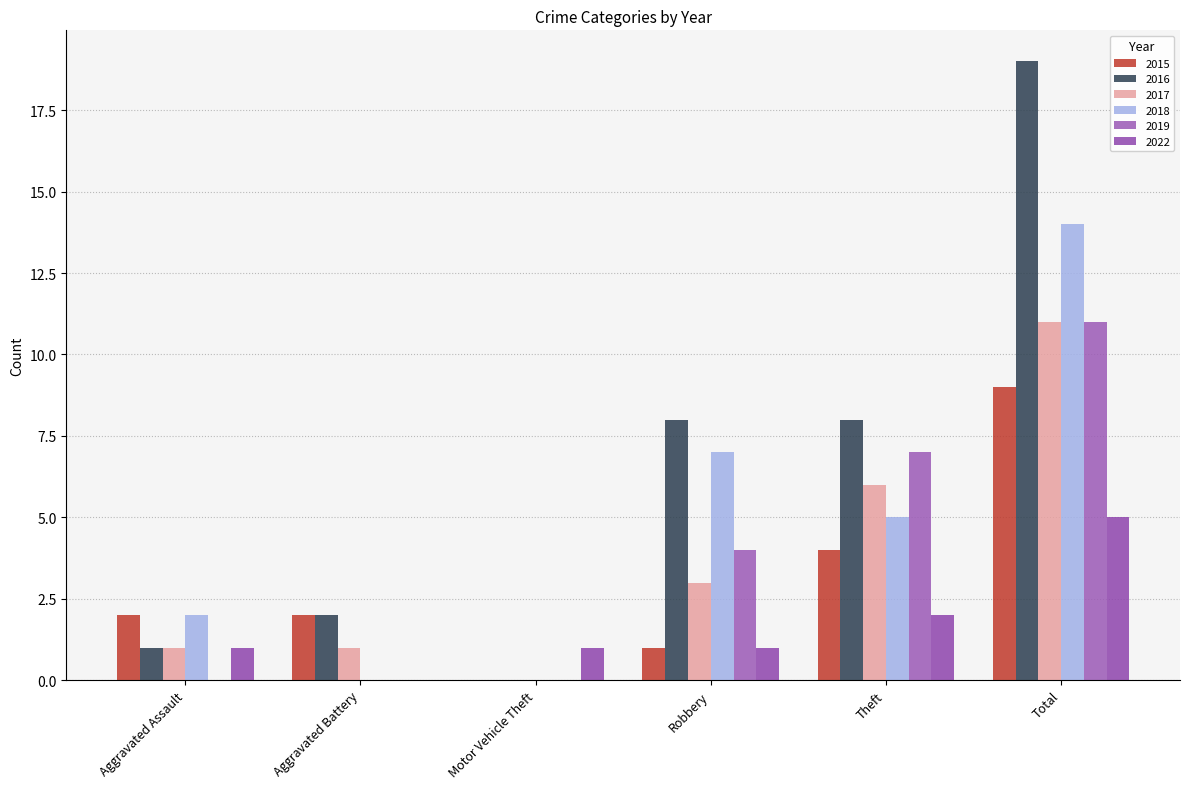

How many categories are shown in the chart?

6